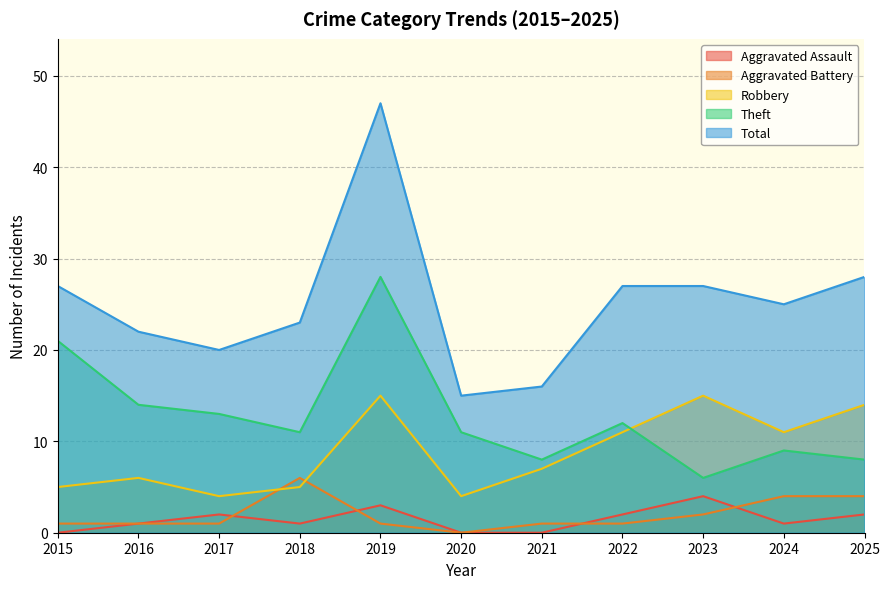

What is the difference between the maximum and minimum values in the Theft series?

22